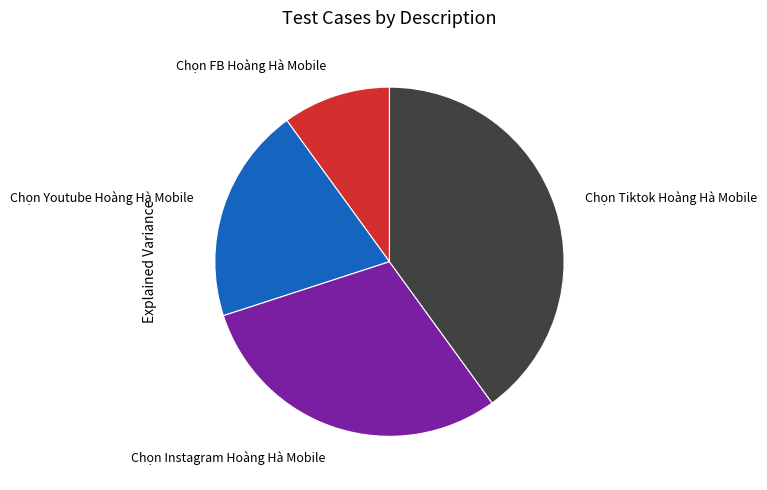

Combined, do Chọn Youtube Hoàng Hà Mobile and Chọn FB Hoàng Hà Mobile account for over 50%?

No